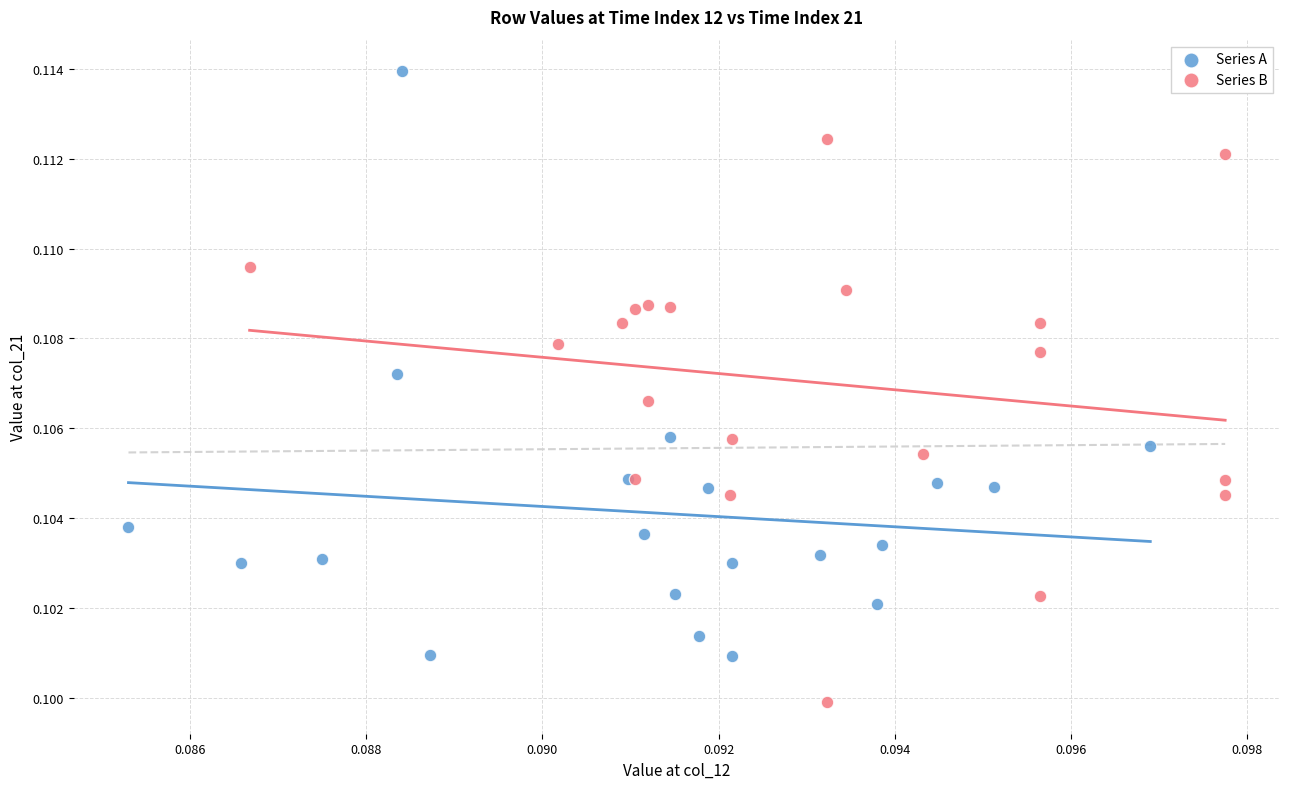

Which series reaches the maximum Y coordinate?

Series A